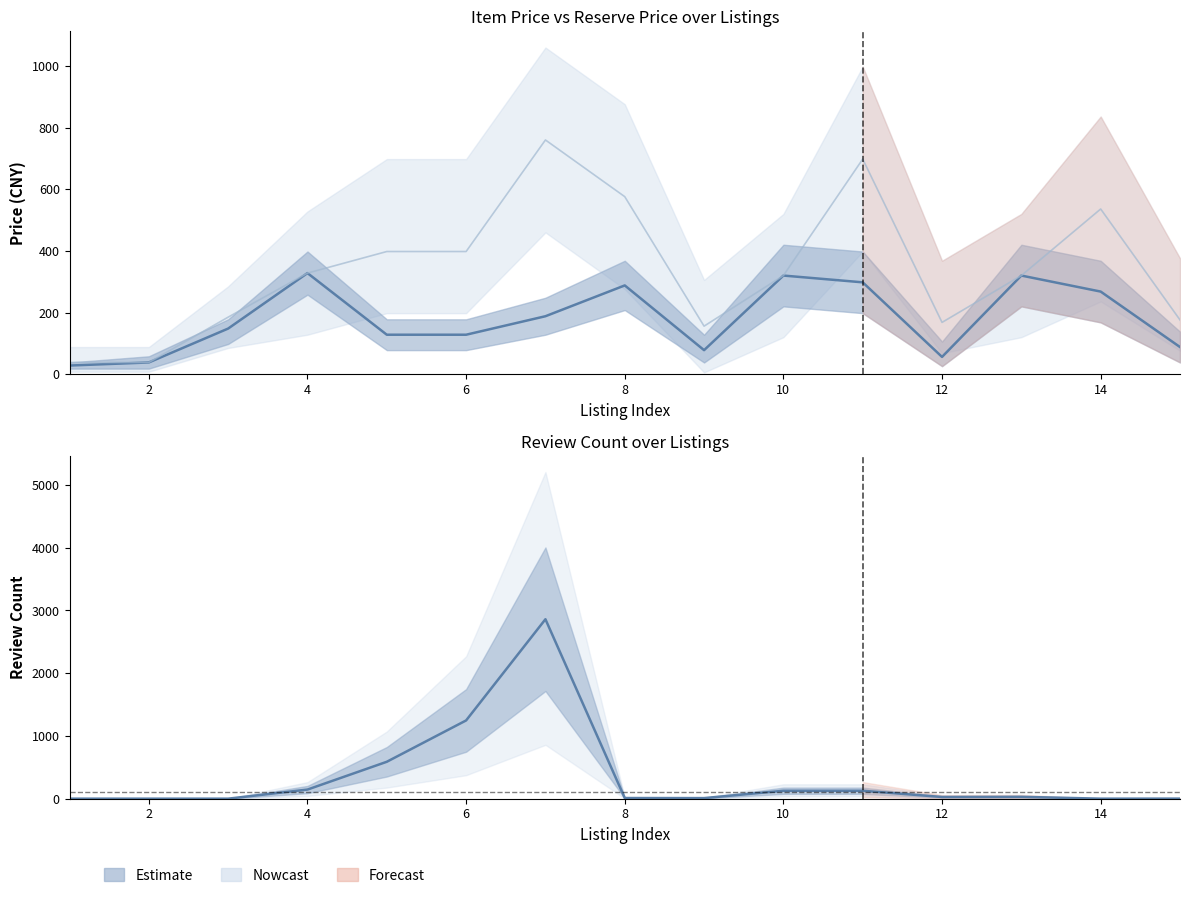

True or false: item_price_line has more than 2 points higher than both neighbors.

True